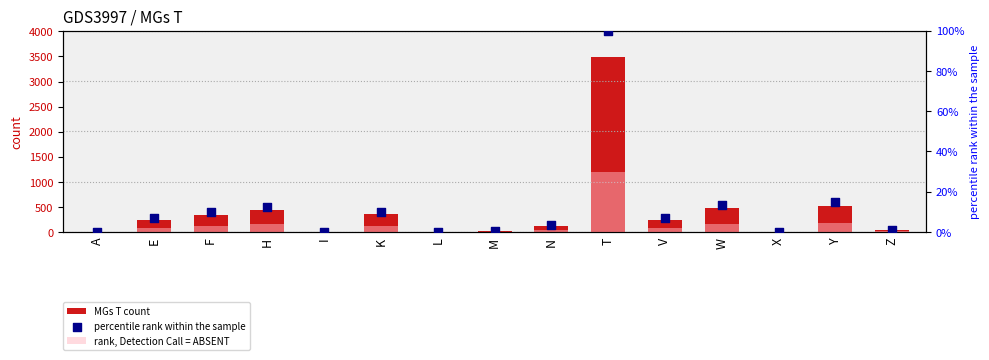

Which series has the largest Y range (max minus min)?

MGs T count